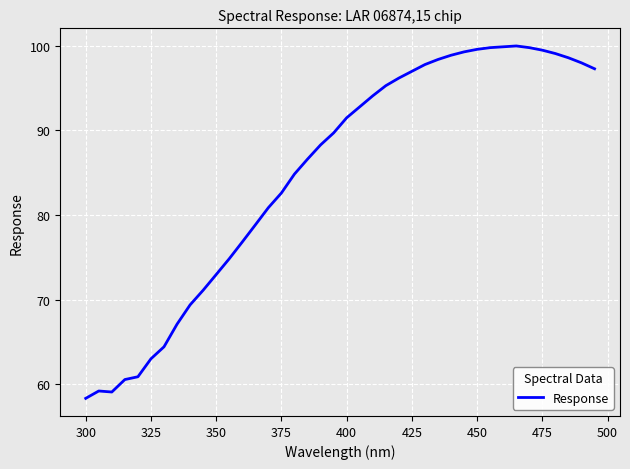

What is the maximum value shown in the chart?

100.0